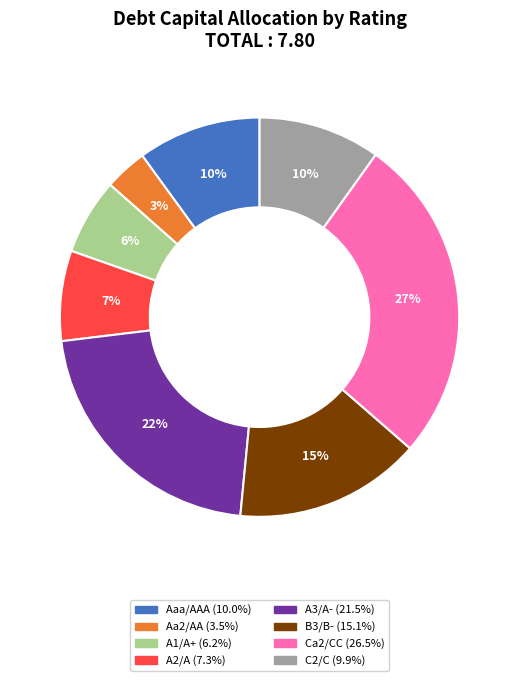

Is there any slice that represents more than half of the pie?

No